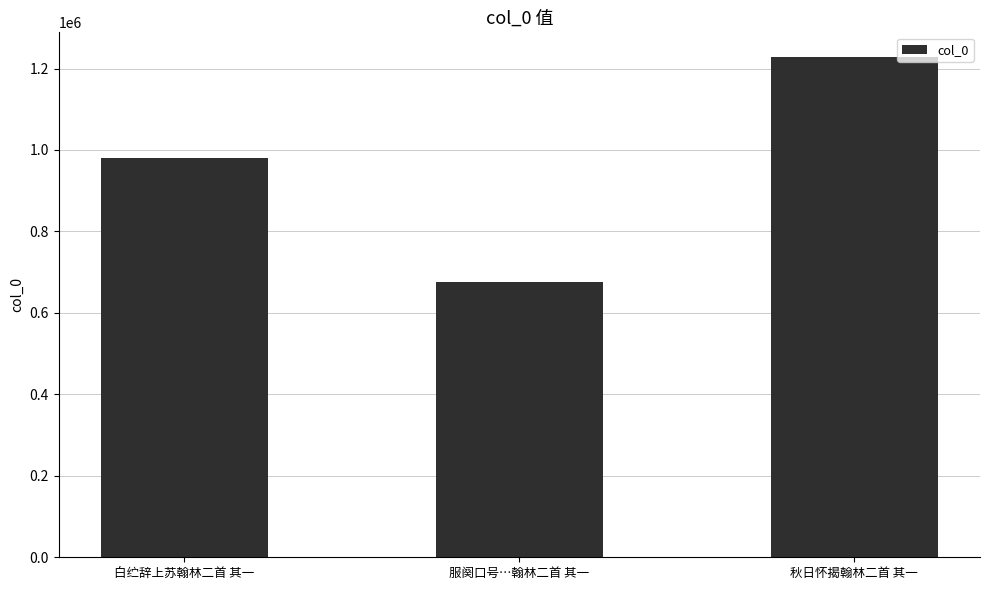

What is the ratio of the value at 秋日怀揭翰林二首 其一 to the value at 服阕口号…翰林二首 其一?

1.8